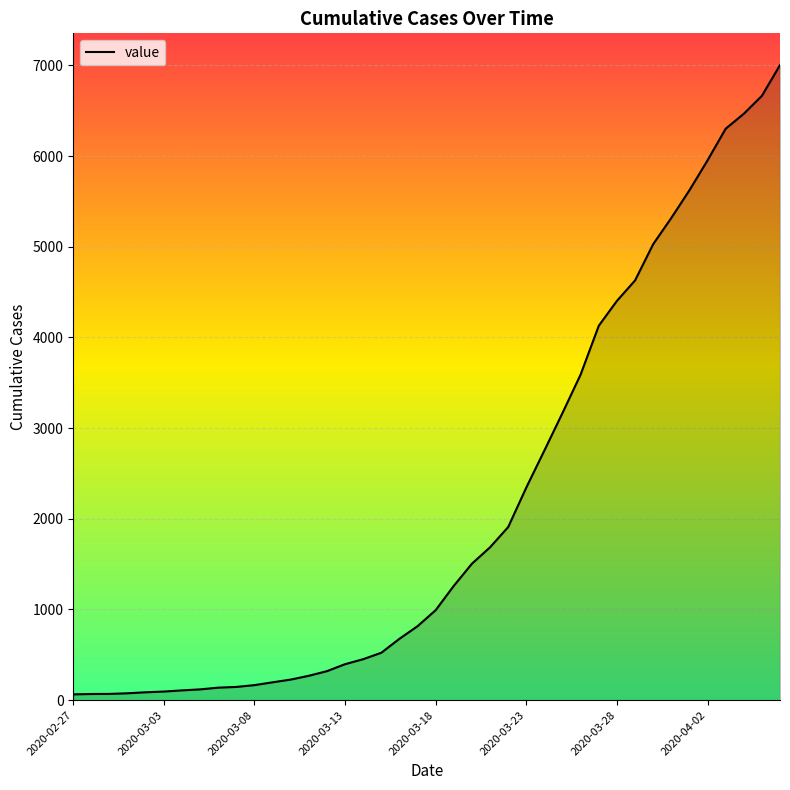

What is the sum of all values?

85740